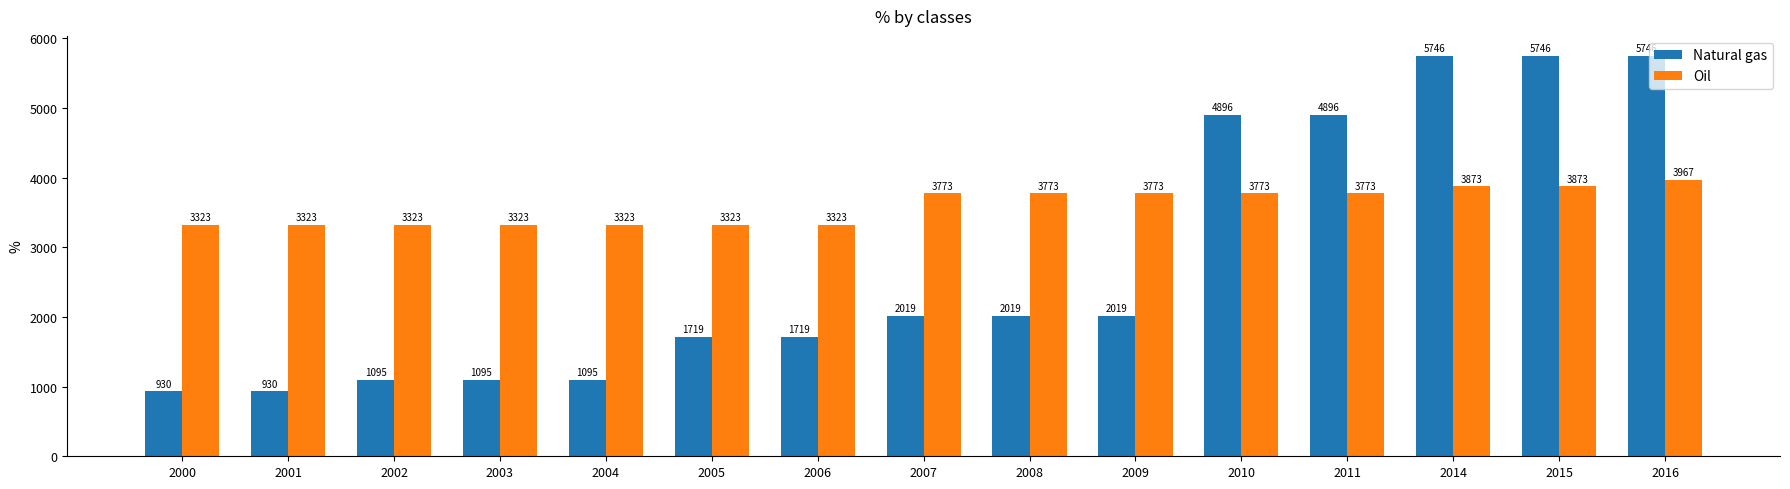

The value of Oil at 2016 is 3967. True or false?

True